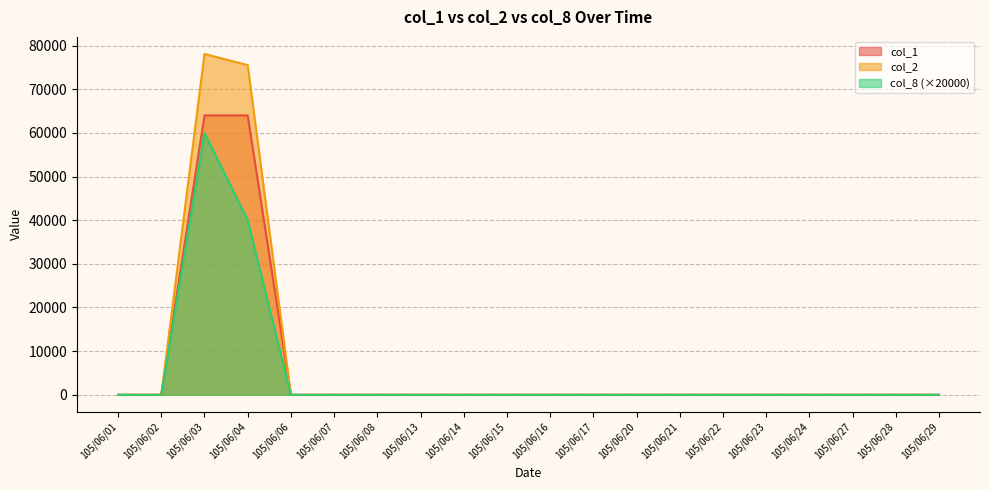

Which series has the largest total across all categories?

col_2